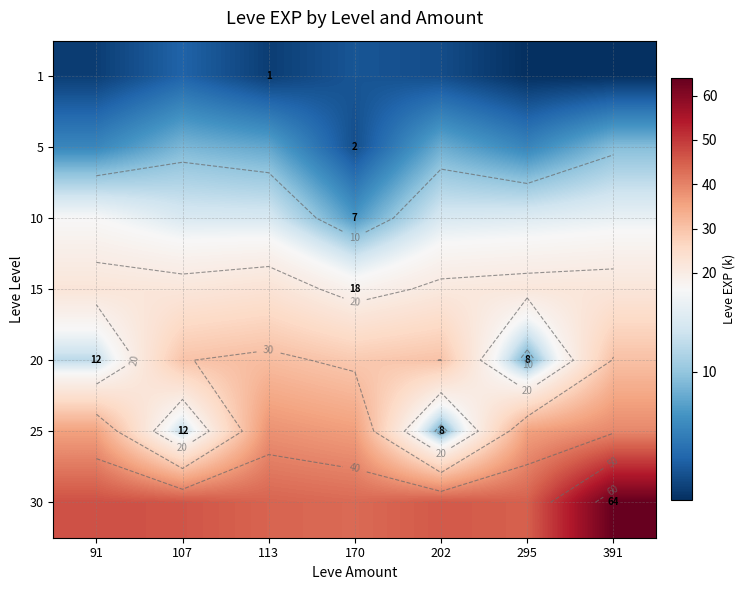

What is the maximum value shown in the chart?

64.0